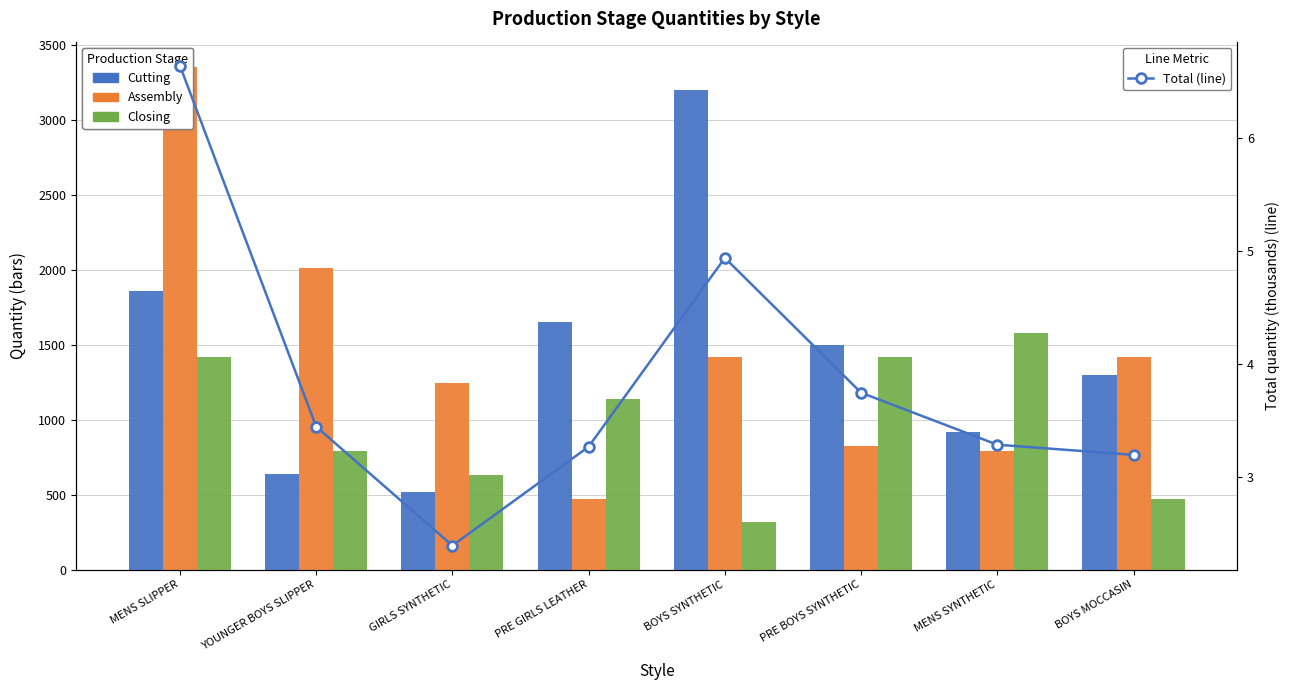

At which label does Cutting reach its minimum?

GIRLS SYNTHETIC